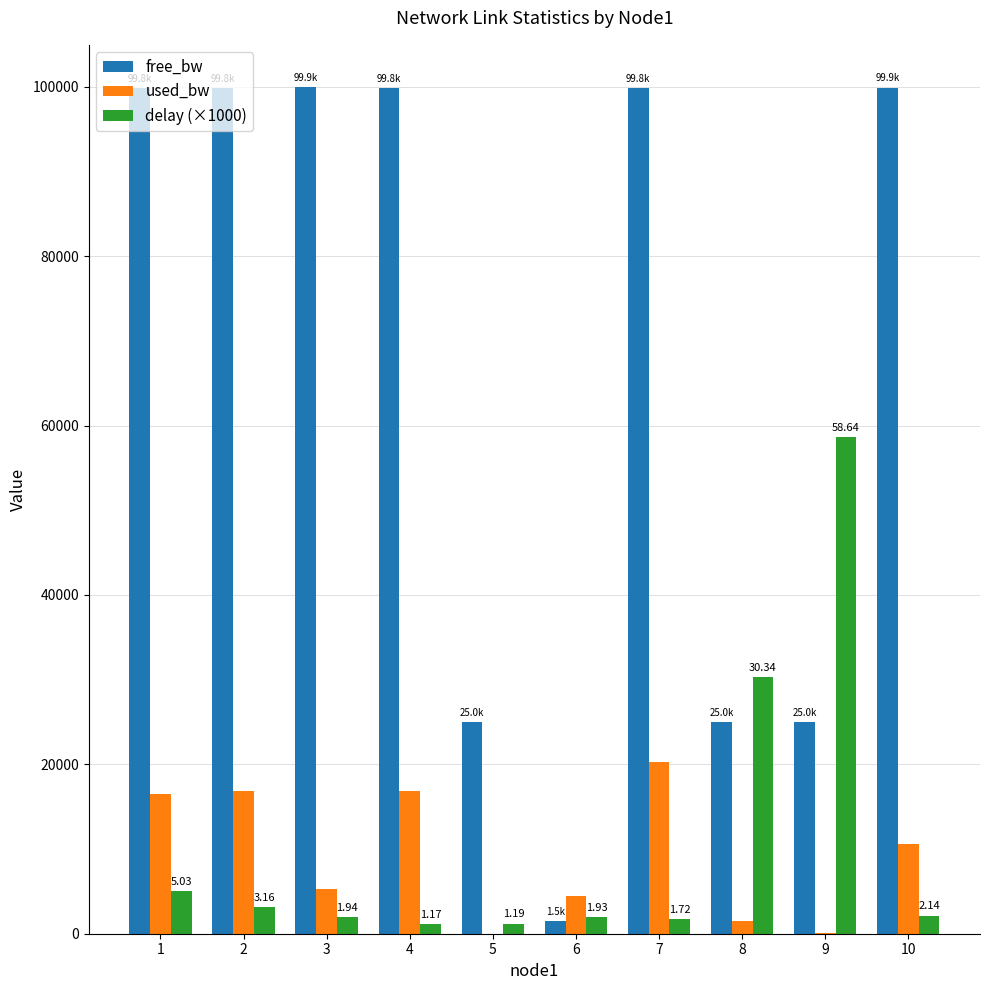

True or false: used_bw has a value of 5078.6 at 10.

False